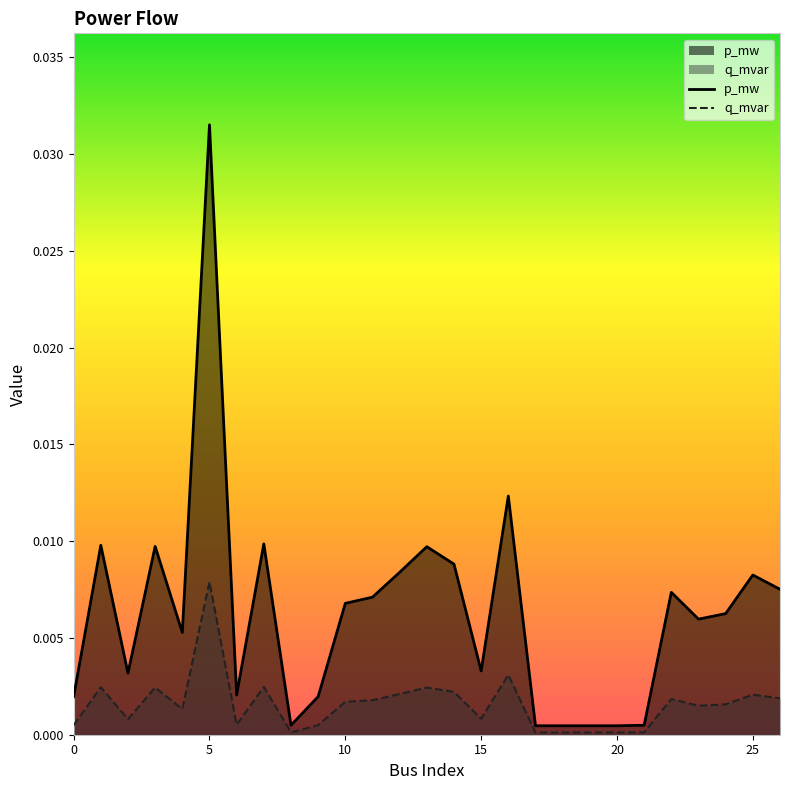

True or false: p_mw and q_mvar intersect in this chart.

False